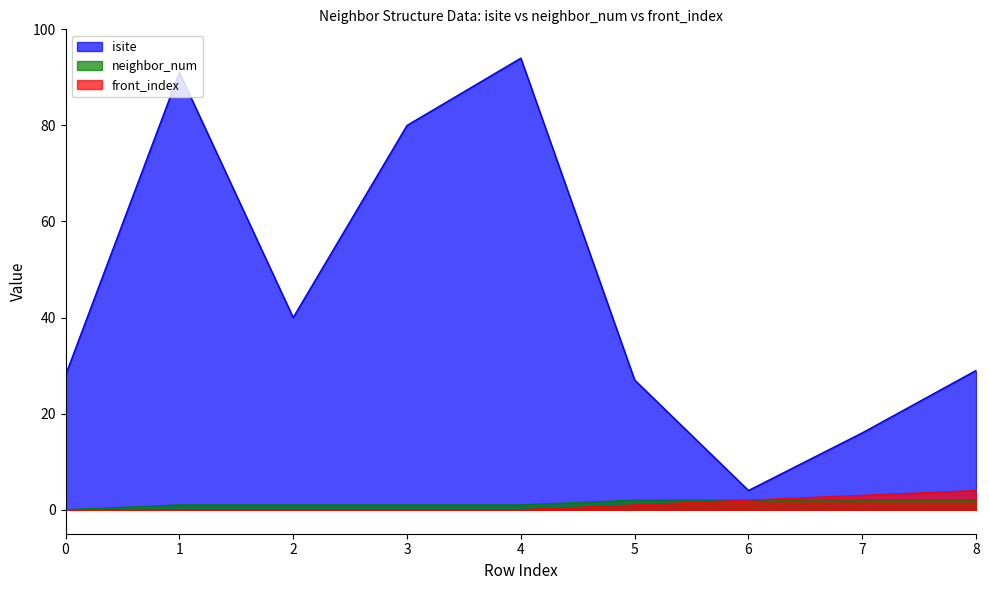

Which series has the largest total across all categories?

isite